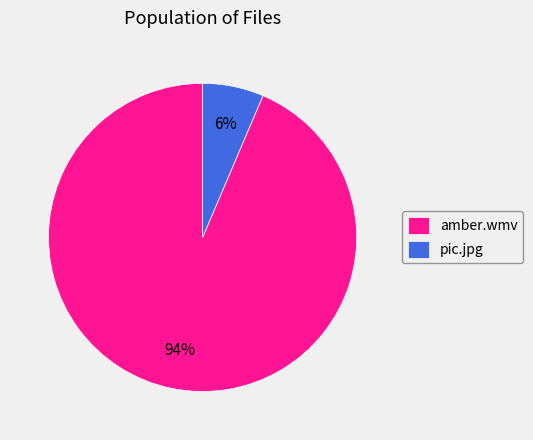

Is the sum of pic.jpg and amber.wmv greater than half?

Yes